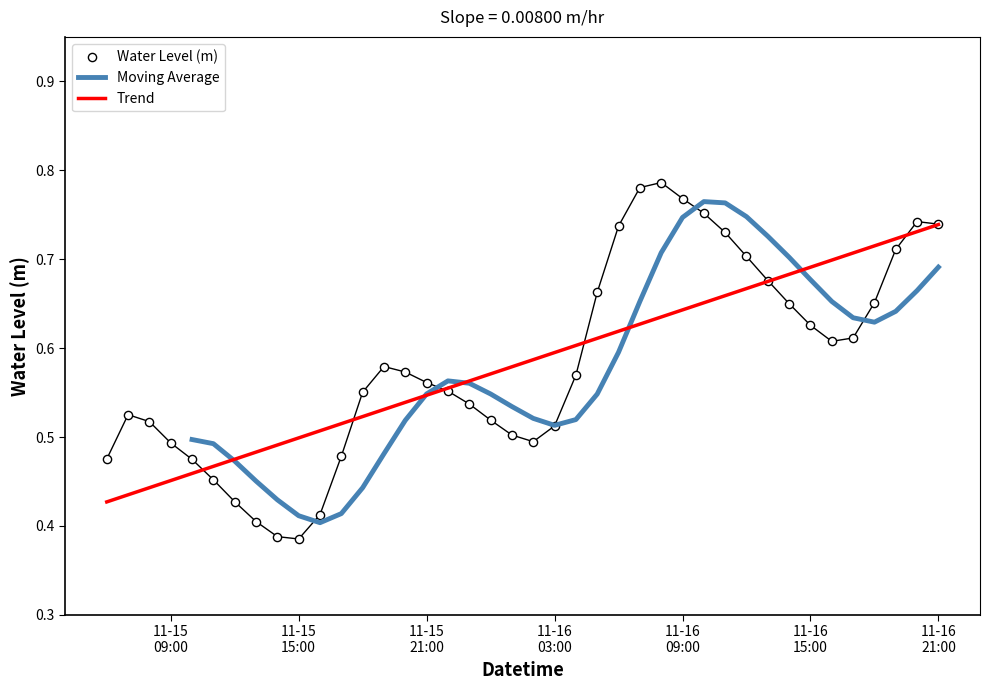

What is the change in value from 2022-11-16 11:00:00 to 2022-11-16 18:00:00?

-0.1